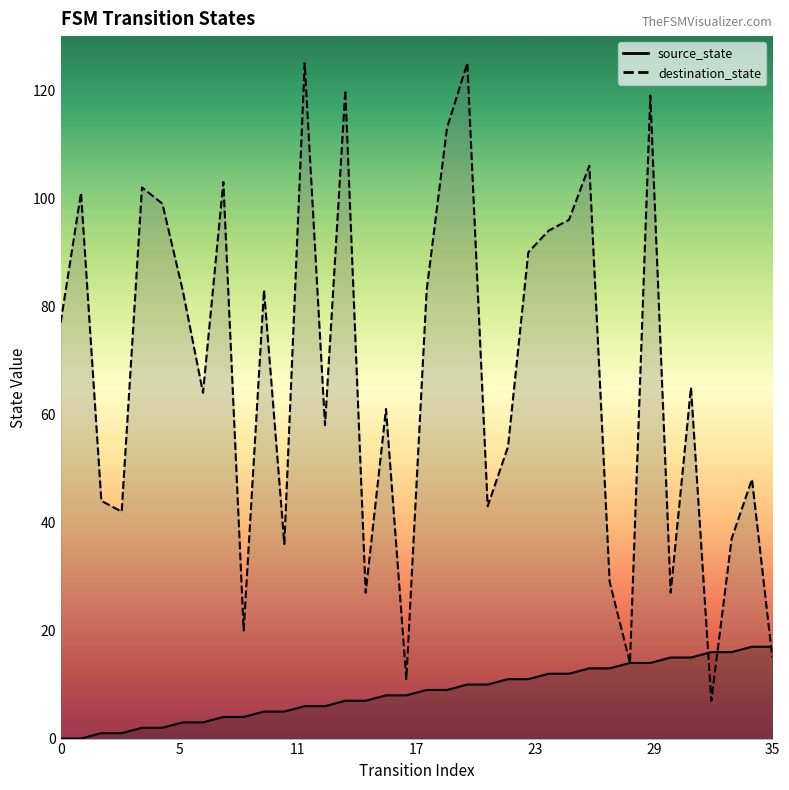

What is the spread (max minus min) of values at 10?

78